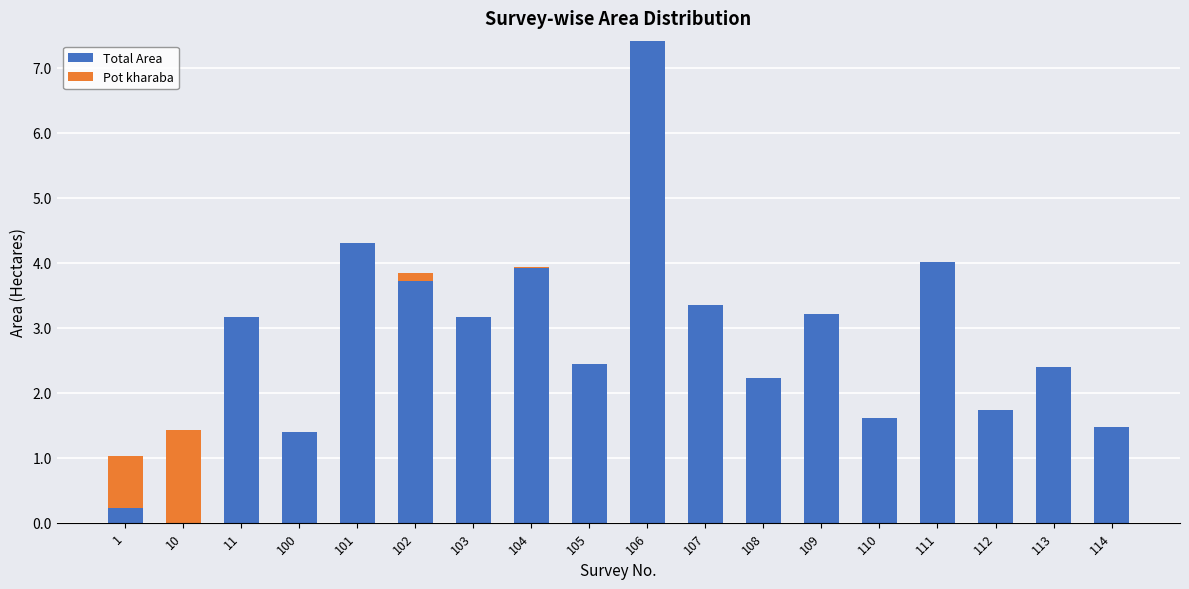

At which category is the sum across all series the highest?

106